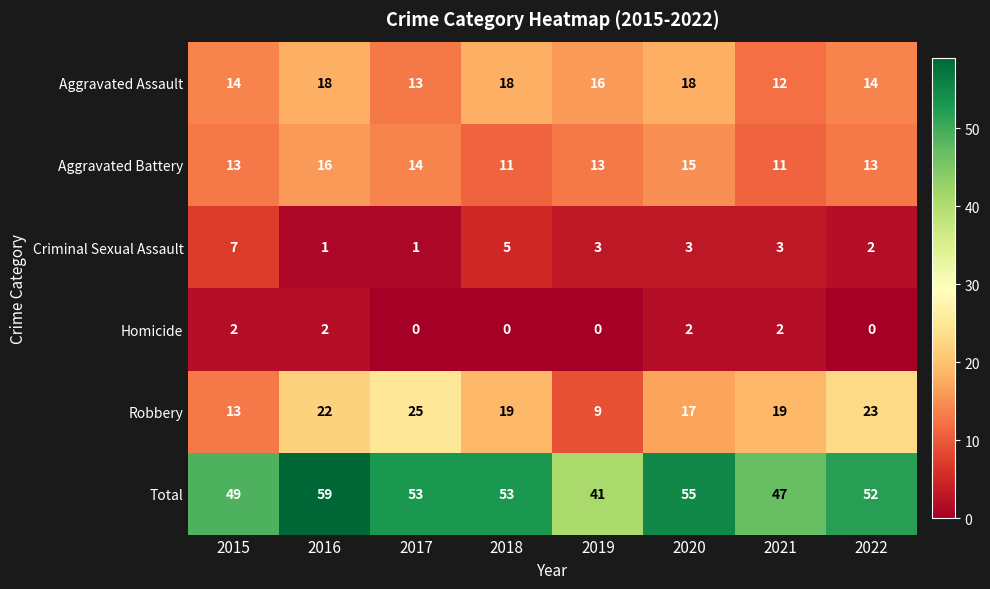

List the series in order of their peak value, highest first.

Total, Robbery, Aggravated Assault, Aggravated Battery, Criminal Sexual Assault, Homicide